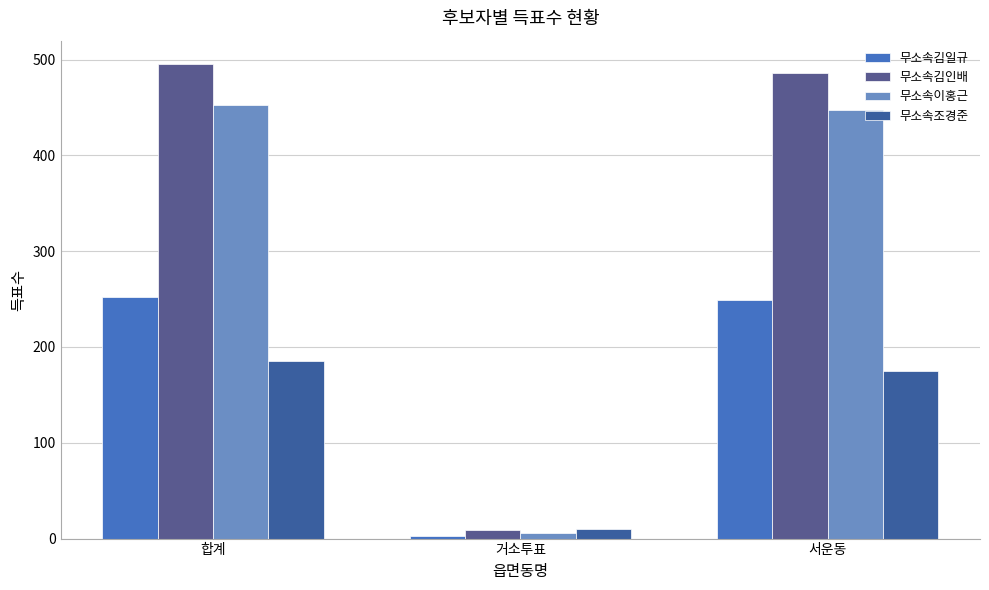

Is the value of 무소속조경준 at 거소투표 greater than the value of 무소속이홍근 at 합계?

No